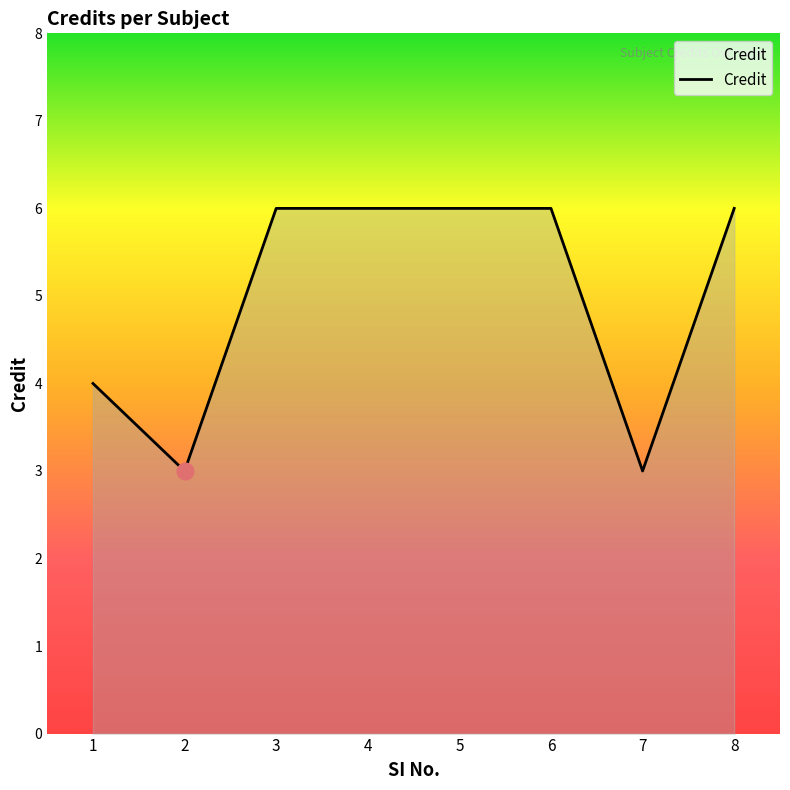

What is the change in value from 3 to 7?

-3